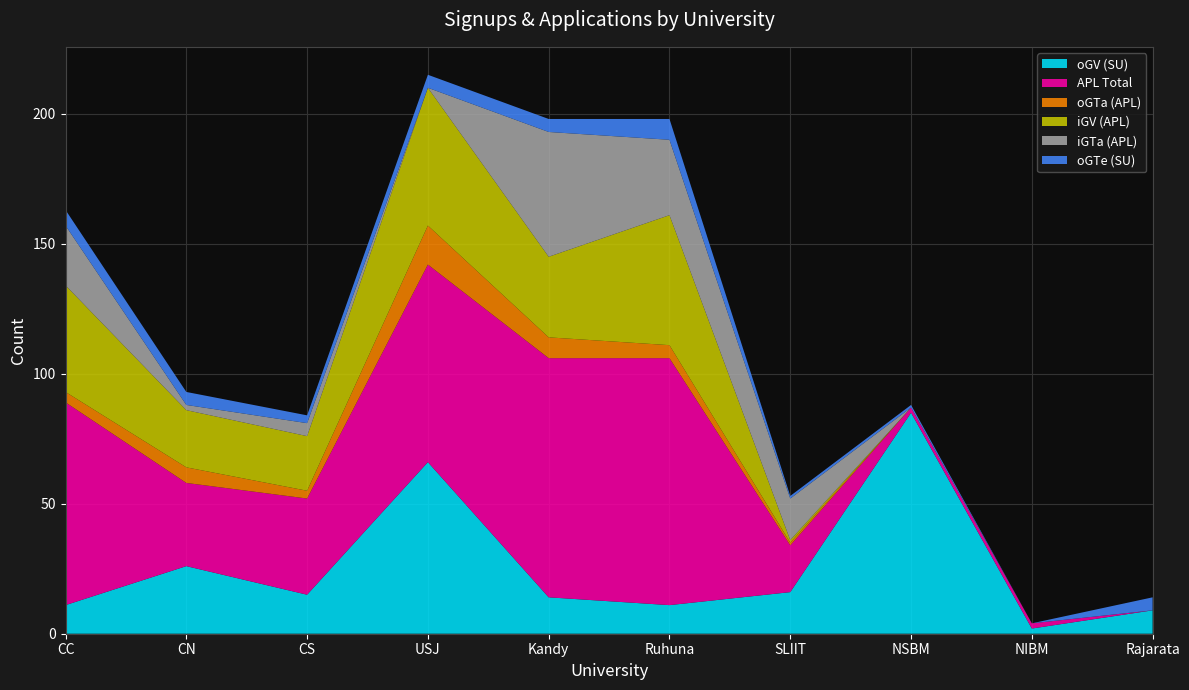

Reading left to right, what are all the values shown in this chart?

oGV (SU): 11	26	15	66	14	11	16	85	2	9
APL Total: 78	32	37	76	92	95	18	2	2	0
oGTa (APL): 4	6	3	15	8	5	1	0	0	0
iGV (APL): 41	22	21	53	31	50	1	0	0	0
iGTa (APL): 23	2	5	0	48	29	16	0	0	0
oGTe (SU): 6	5	3	5	5	8	1	1	0	5